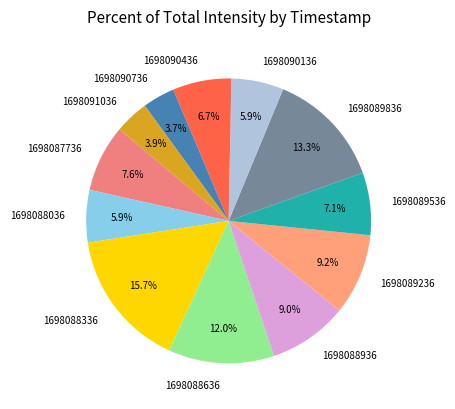

Does 1698090736 represent more than half of the total?

No